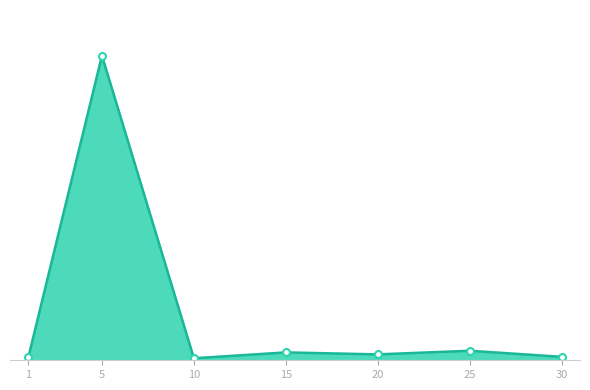

What is the ratio of the value at 30 to the value at 20?

0.6